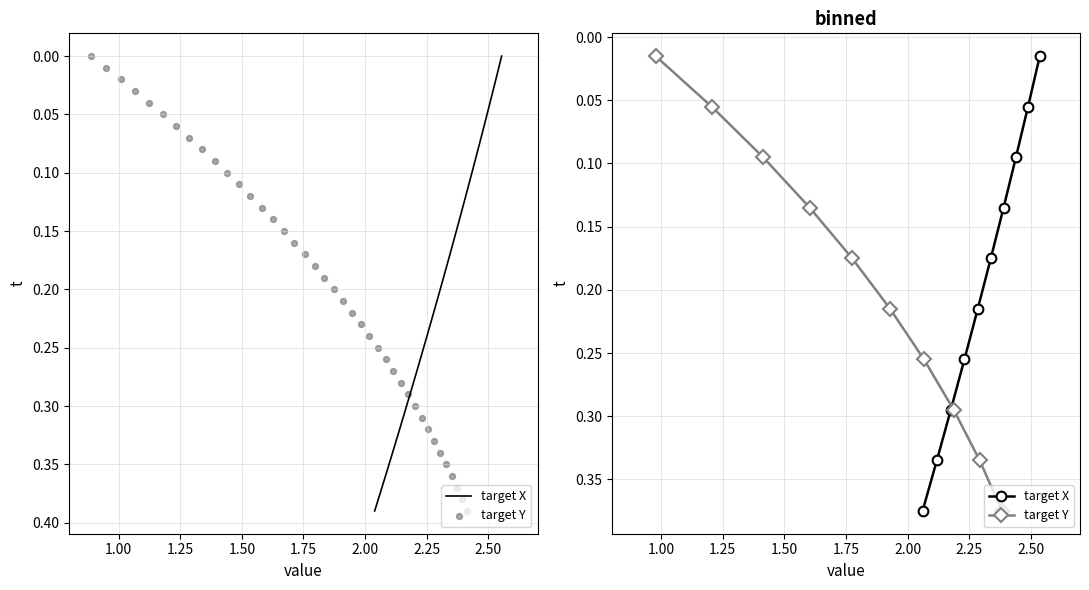

Which series contains the highest Y value?

target X